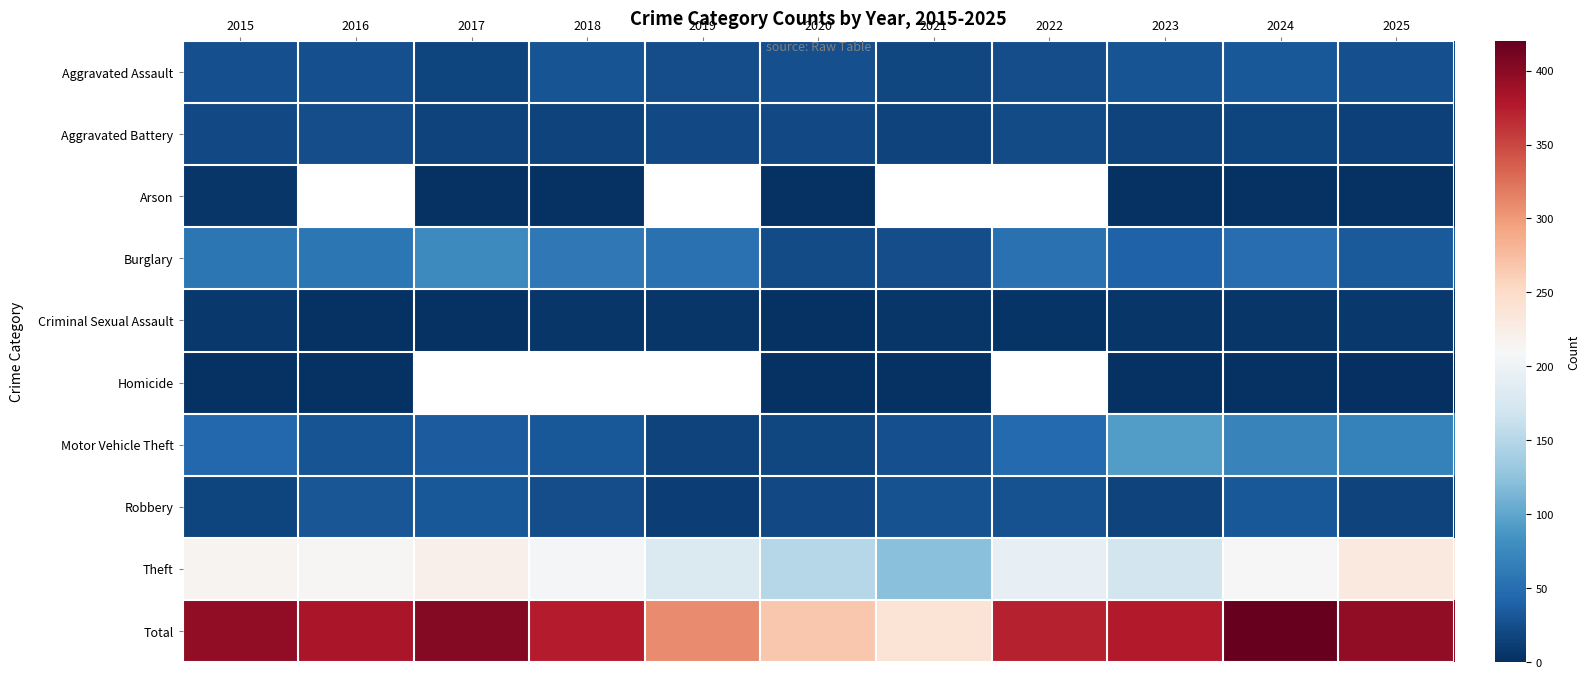

Which series has the largest range (max minus min)?

Total